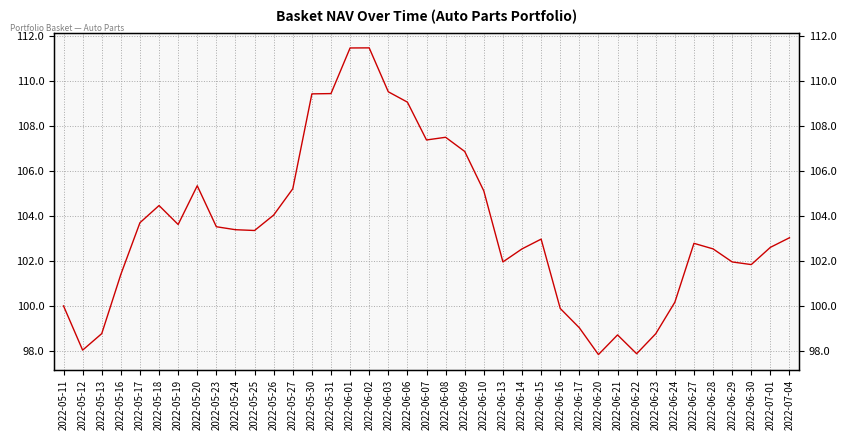

What value does the data have at 2022-05-18?

104.5